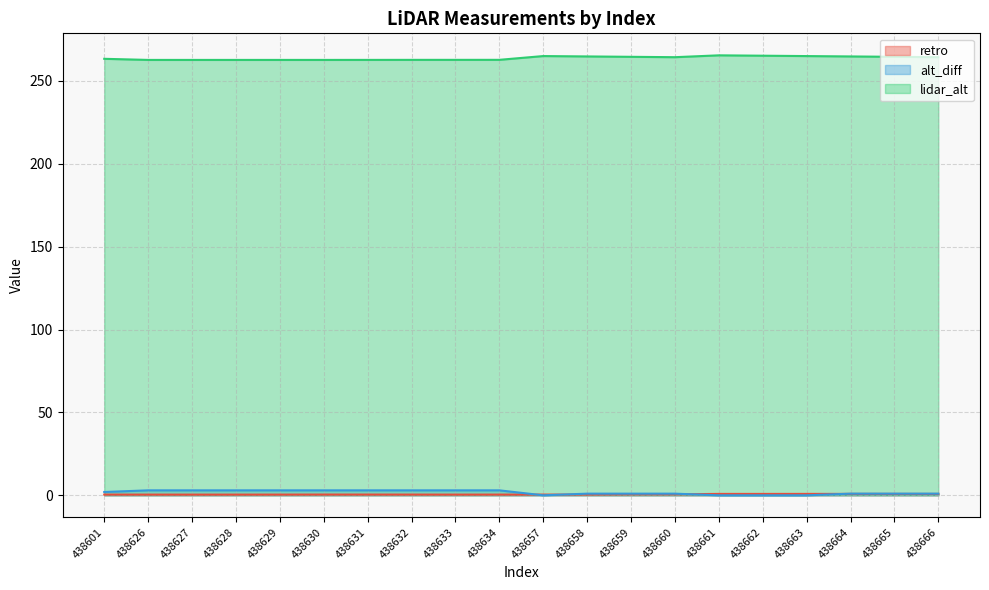

The alt_diff series shows 0.4 at 438658. True or false?

False